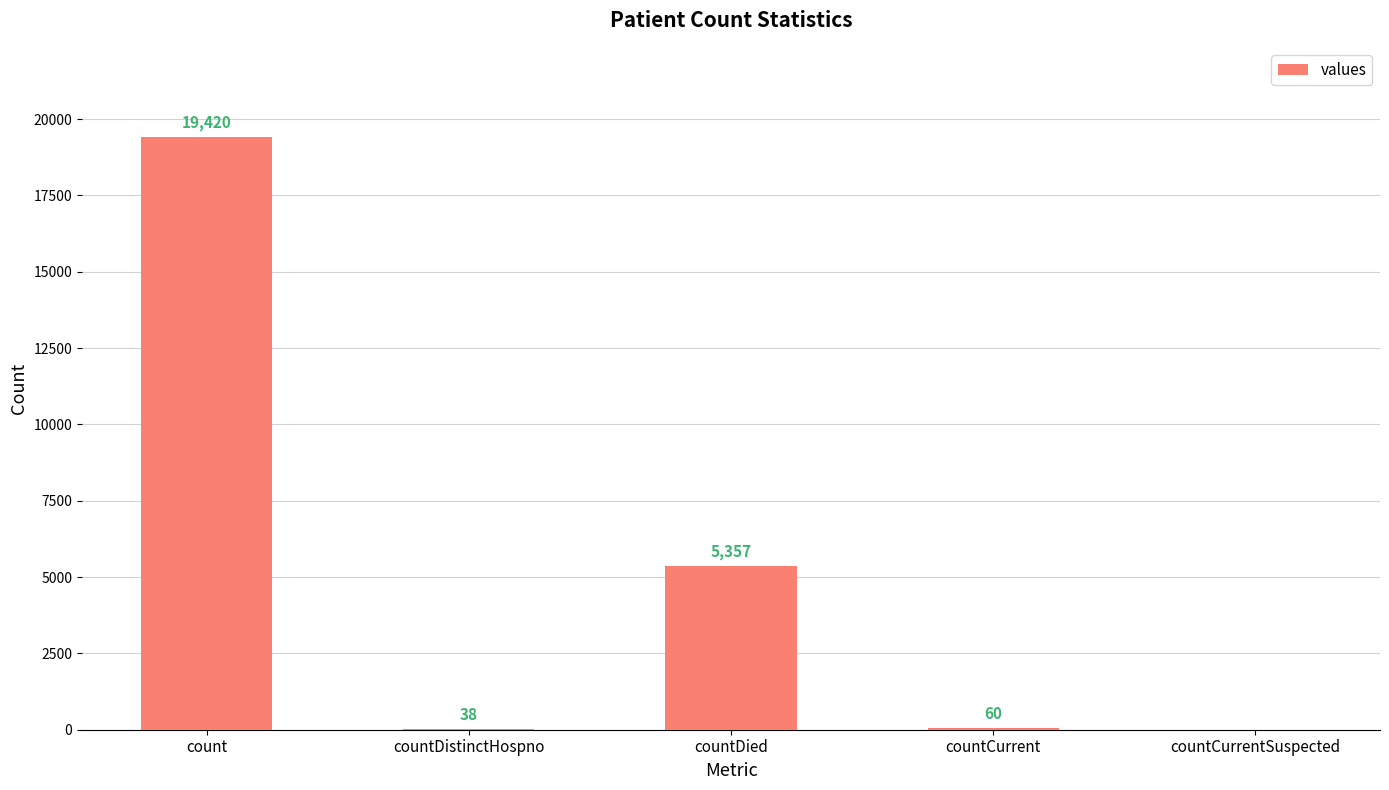

Reading right to left, extract all data points from this chart.

countCurrentSuspected=0	countCurrent=60	countDied=5357	countDistinctHospno=38	count=19420